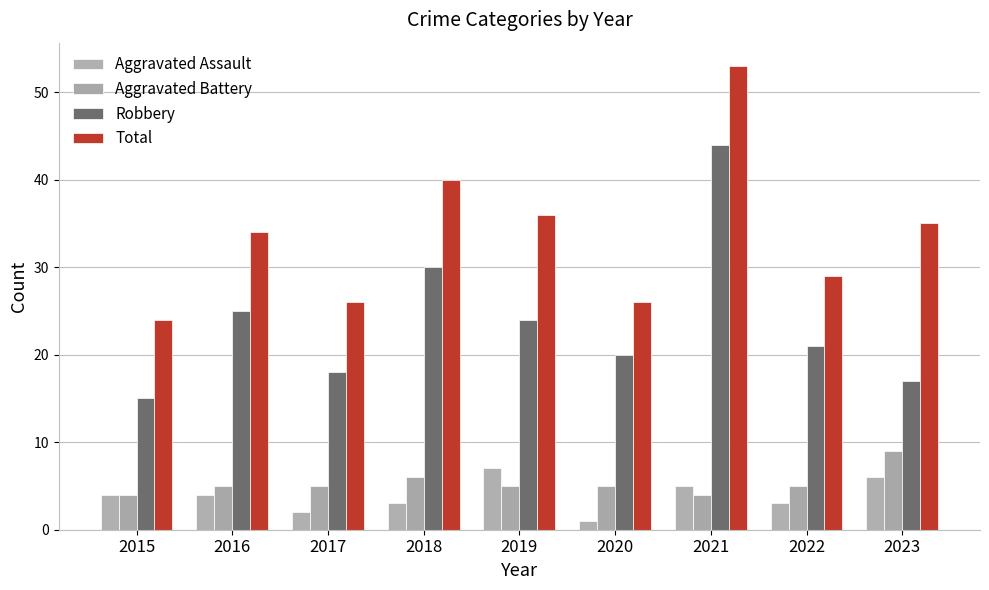

The Robbery series shows 35 at 2019. True or false?

False